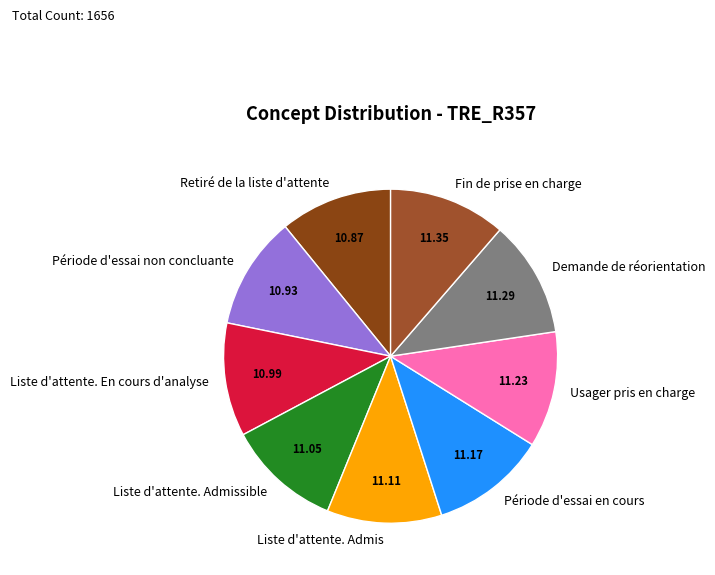

Is there any slice that represents more than half of the pie?

No